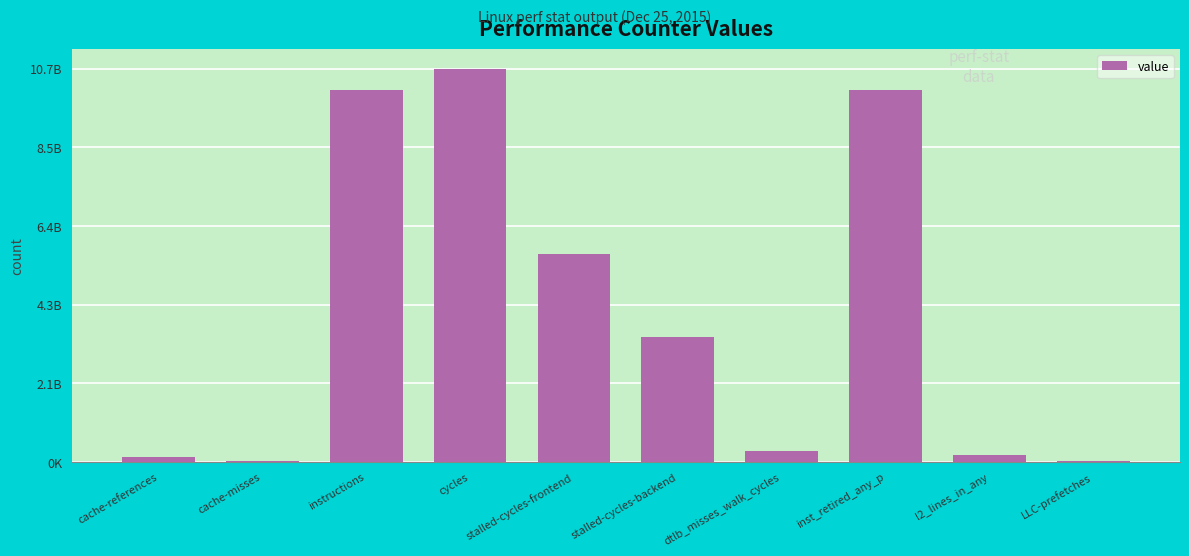

True or false: the data shows 4562061107 at inst_retired_any_p.

False